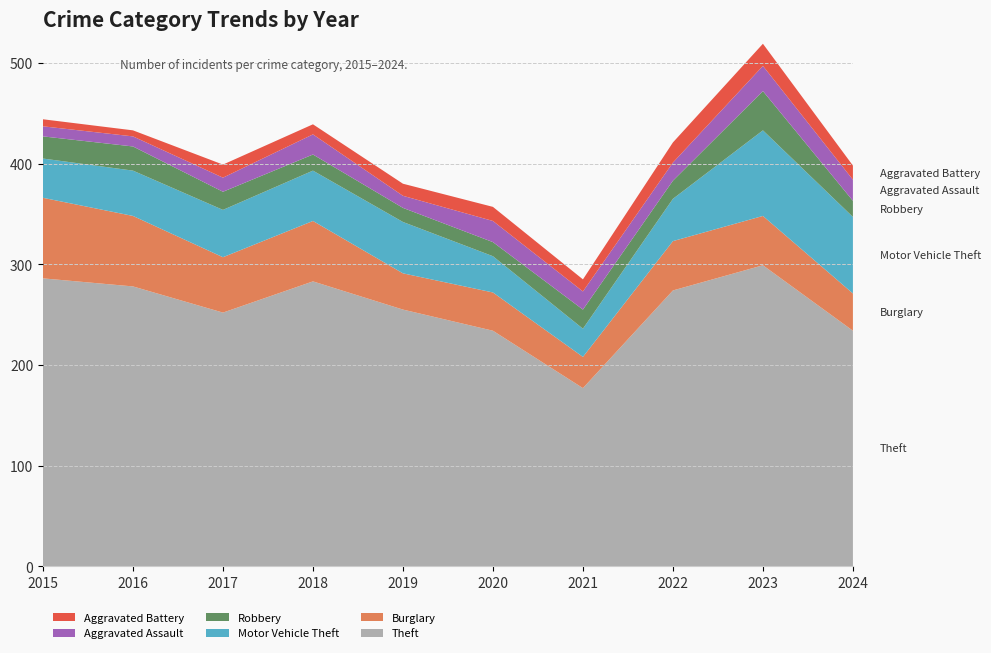

Reading left to right, extract all data points from this chart.

Theft: 286	278	252	283	255	234	177	274	299	234
Burglary: 80	70	55	60	36	38	31	49	49	37
Motor Vehicle Theft: 39	45	47	50	51	36	28	42	85	76
Robbery: 22	24	18	16	14	14	19	18	39	16
Aggravated Assault: 10	10	14	20	12	21	18	18	25	21
Aggravated Battery: 7	6	13	10	12	14	12	20	22	14